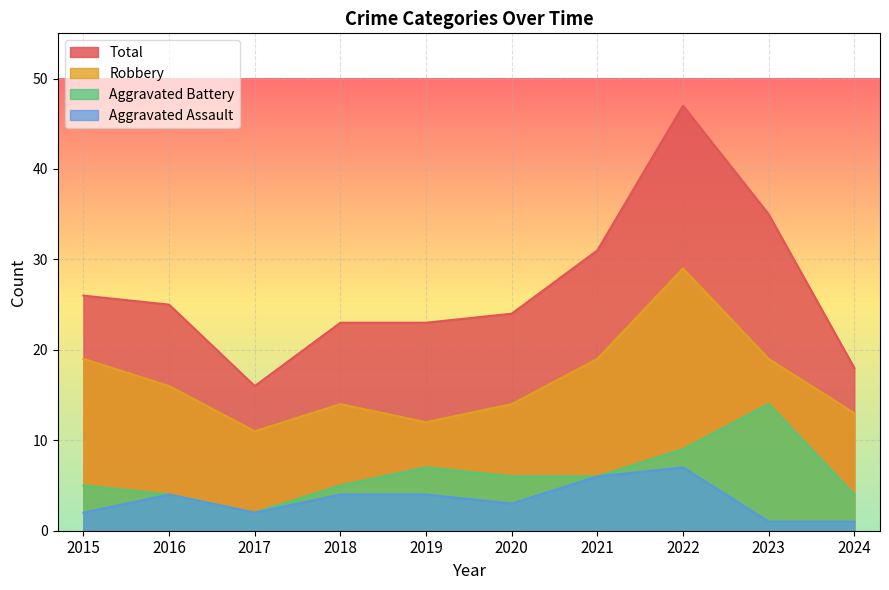

True or false: Robbery and Aggravated Assault intersect in this chart.

False